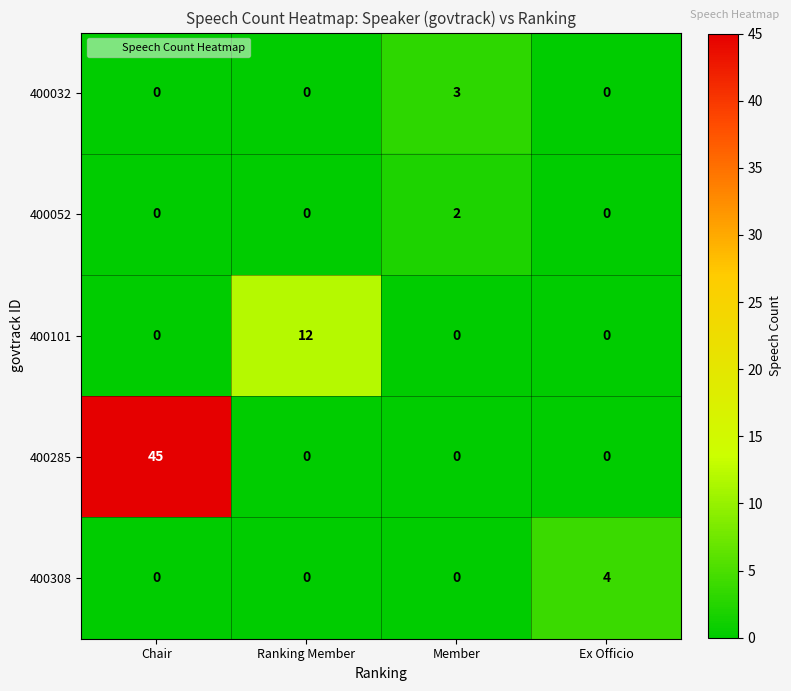

At how many categories does at least one series exceed 1?

4